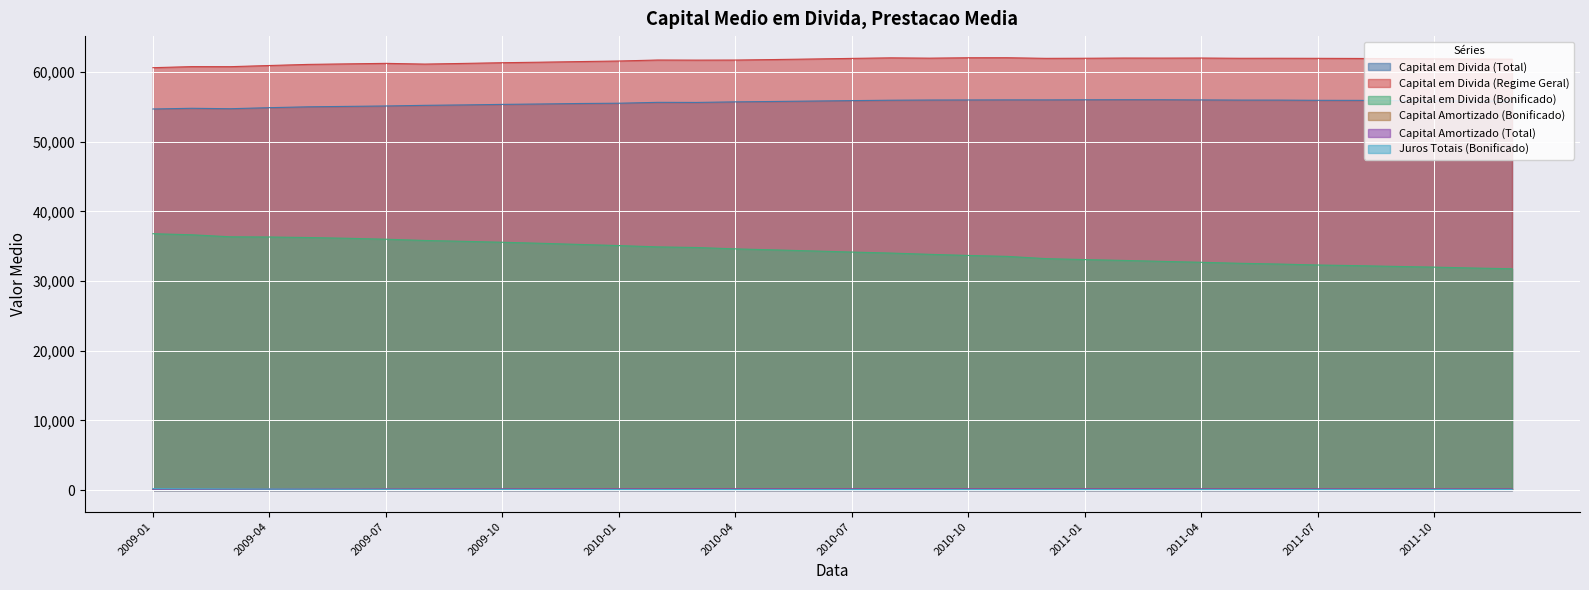

True or false: Capital em Divida (Regime Geral) has more than 0 interior local peaks.

True